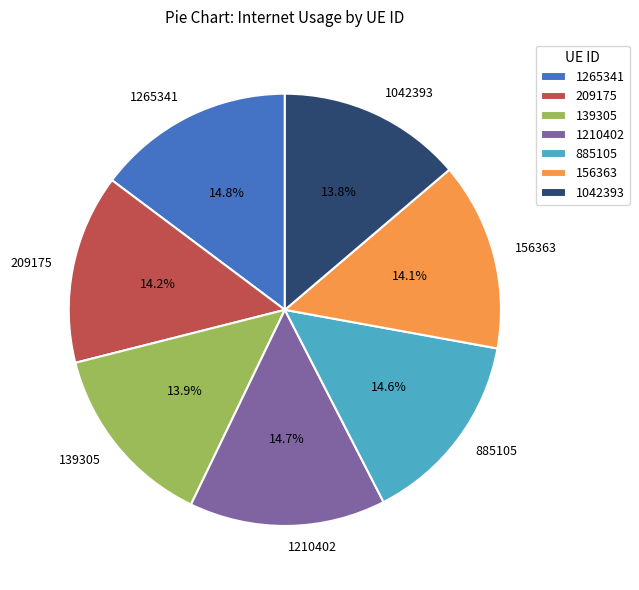

To the nearest percent, what is the average slice percentage?

14%